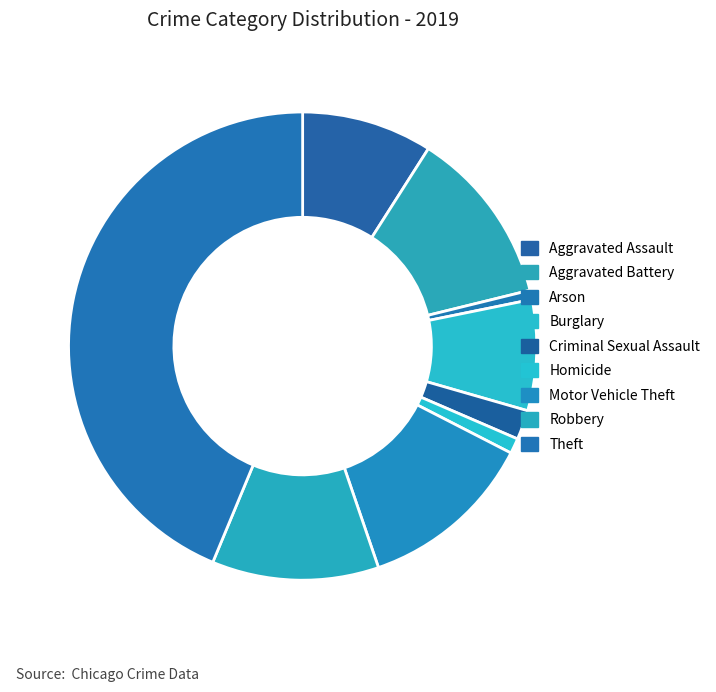

Which slice is the smallest?

Arson